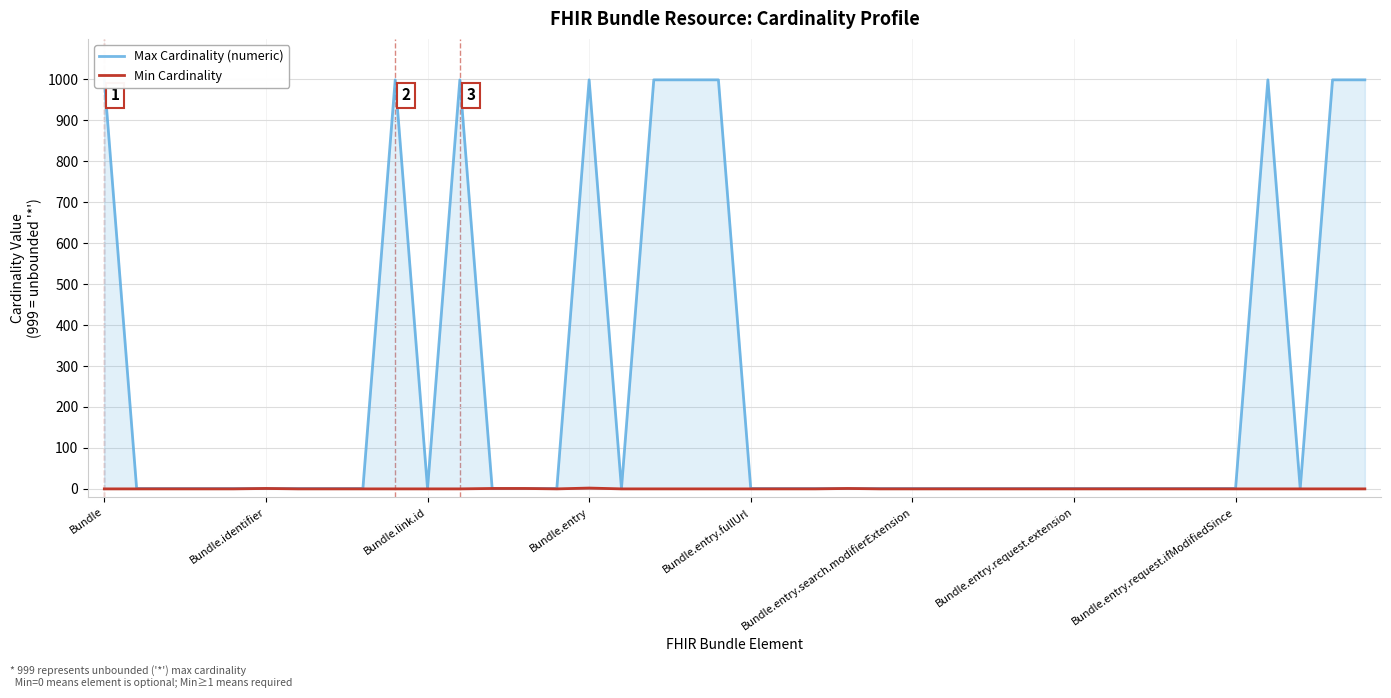

Which series has the largest range (max minus min)?

Max Cardinality (numeric)